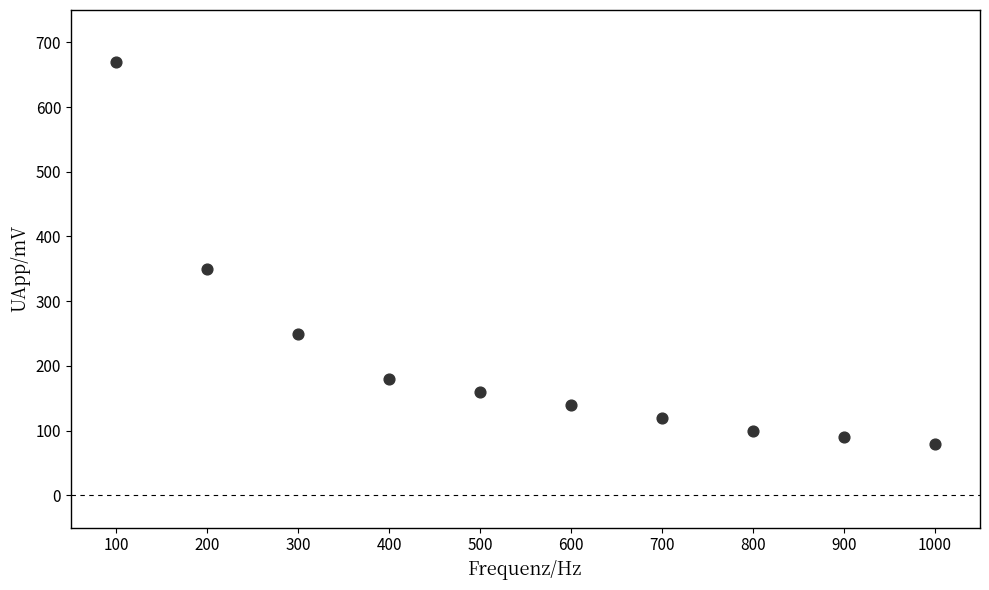

What is the average X value?

550